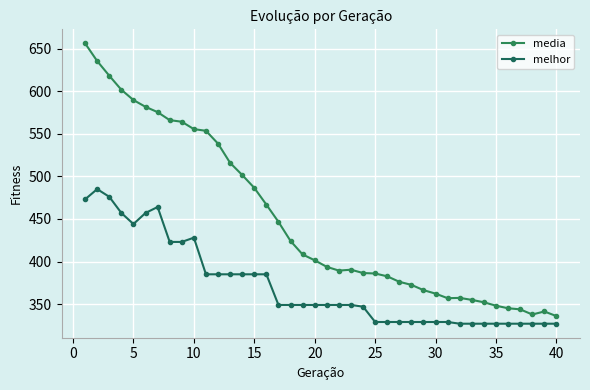

True or false: melhor and media intersect in this chart.

False